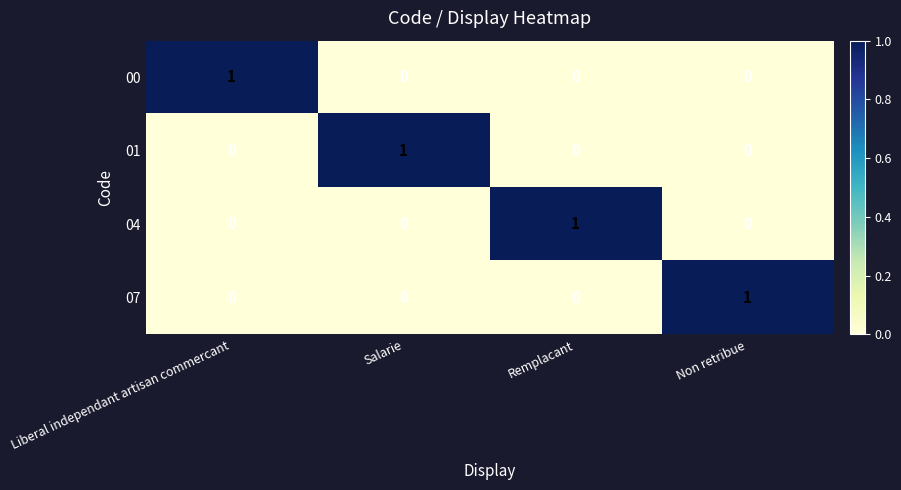

At which label does 04 reach its peak?

Remplacant